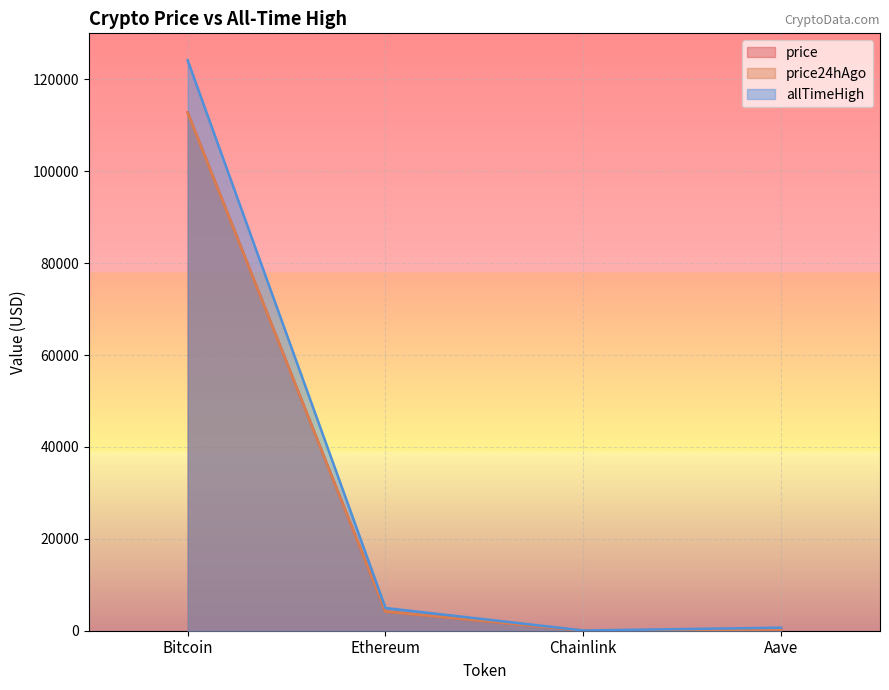

How many data points in price24hAgo are above 4170?

2